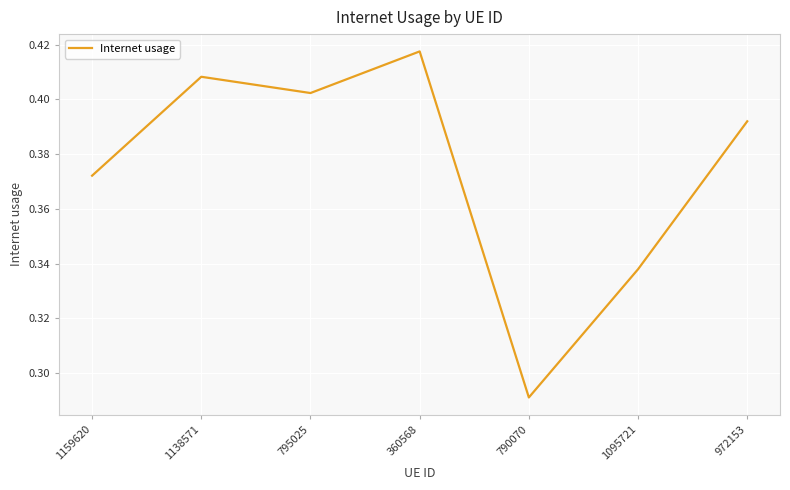

Rank the categories by value from highest to lowest.

360568, 1138571, 795025, 972153, 1159620, 1095721, 790070